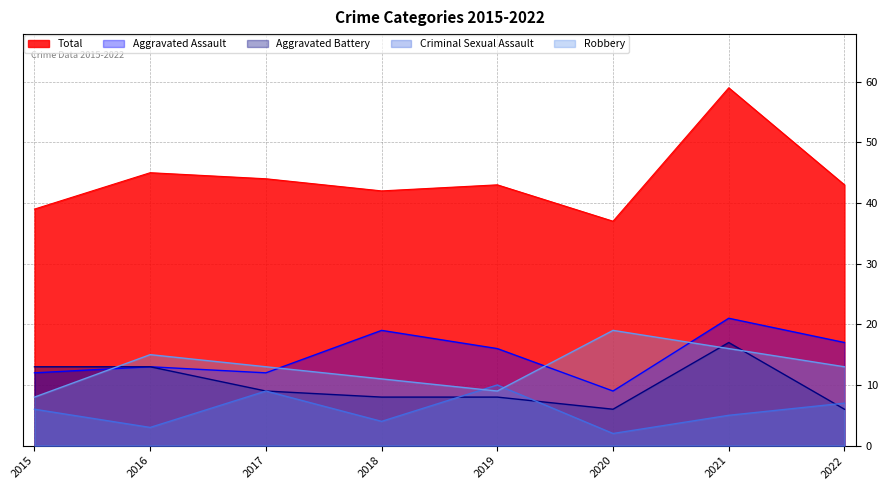

The value of Total at 2015 is 64. True or false?

False